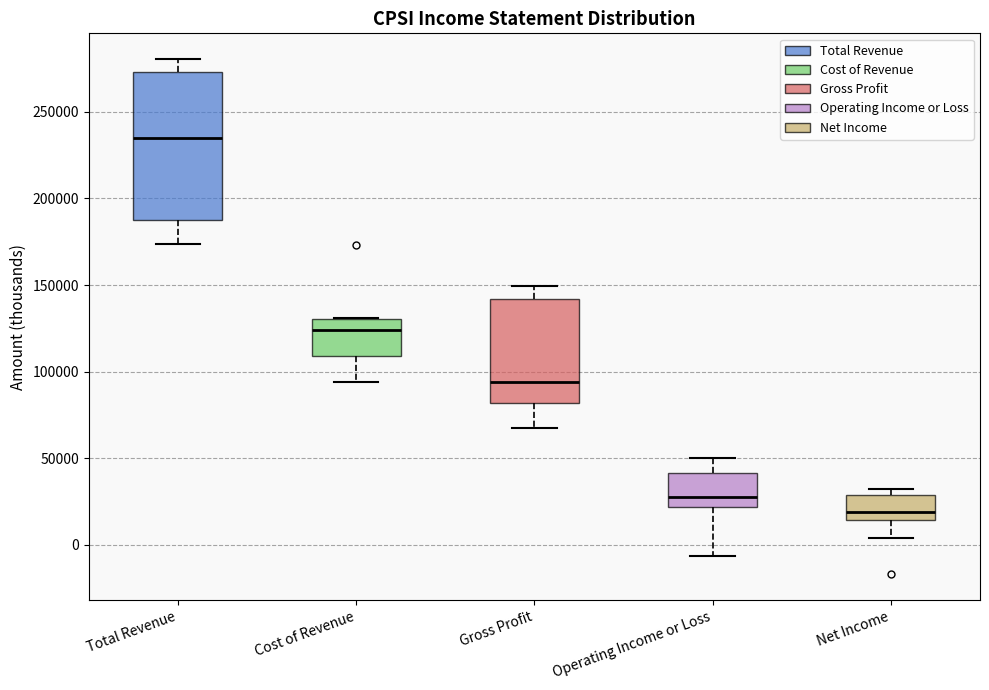

Which box has the lowest median line?

Net Income